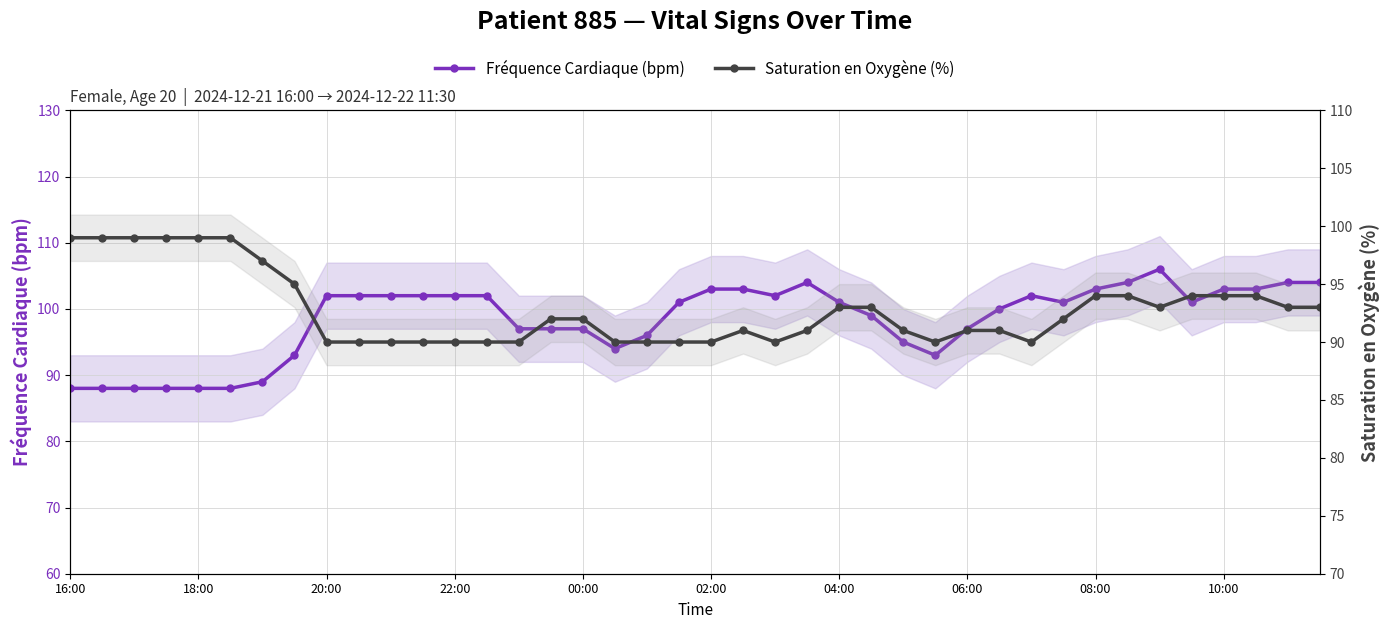

True or false: Fréquence Cardiaque (bpm) has a value of 103 at 02:00.

True